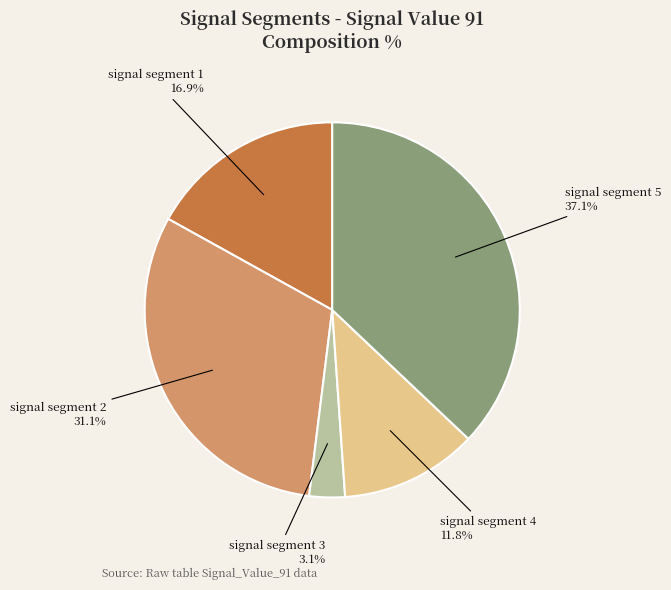

Is there any slice that represents more than half of the pie?

No